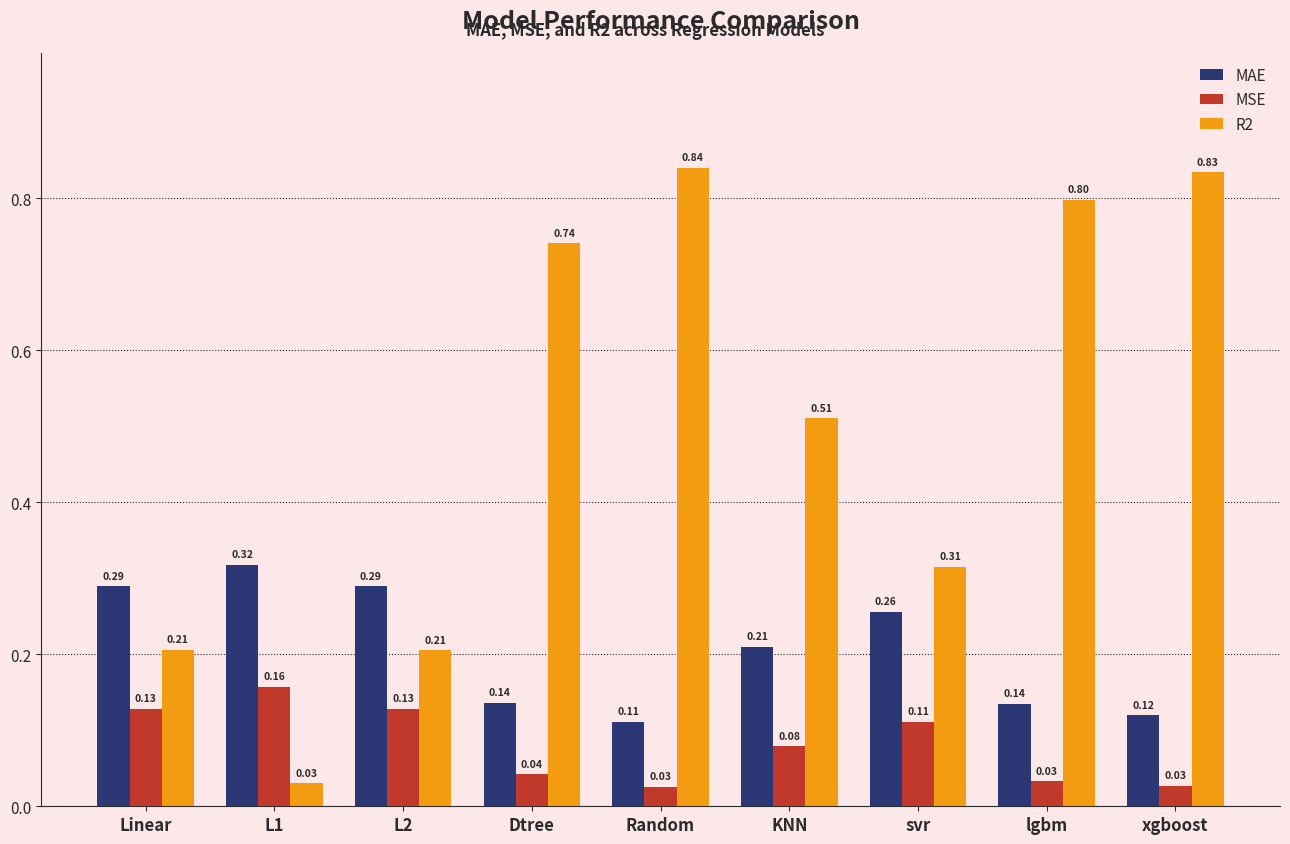

What is the total value across all series at L2?

0.6